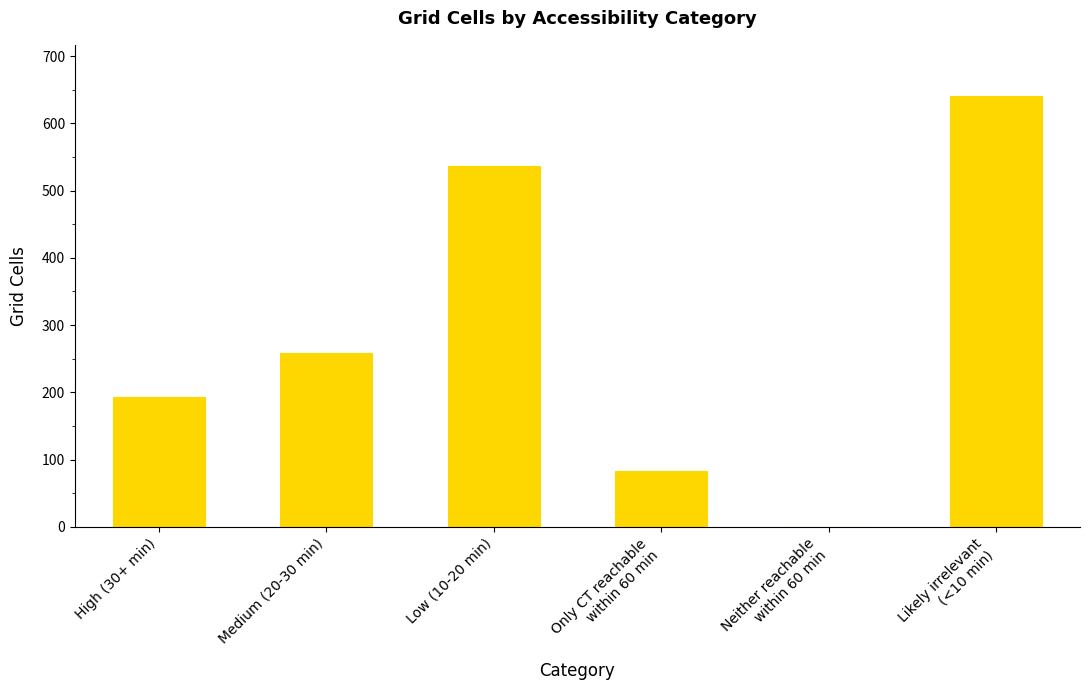

The chart shows a value of 899 at Low (10-20 min). True or false?

False